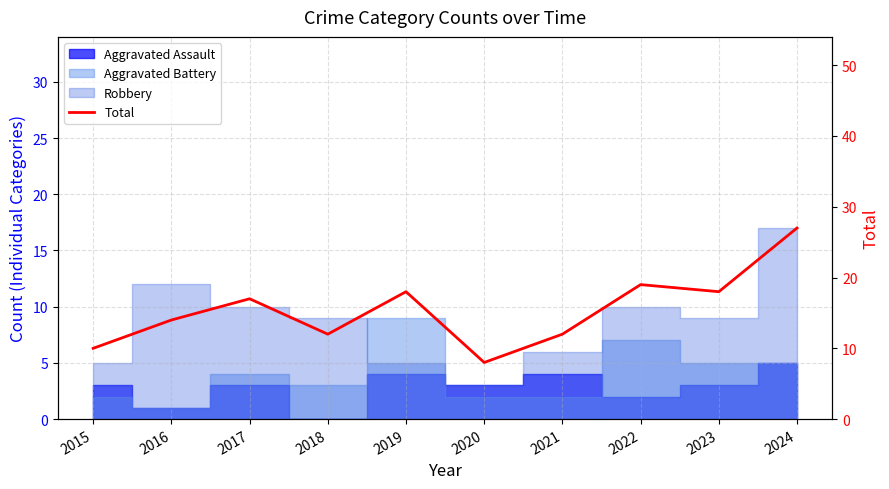

Which label corresponds to the smallest value in the chart?

2020